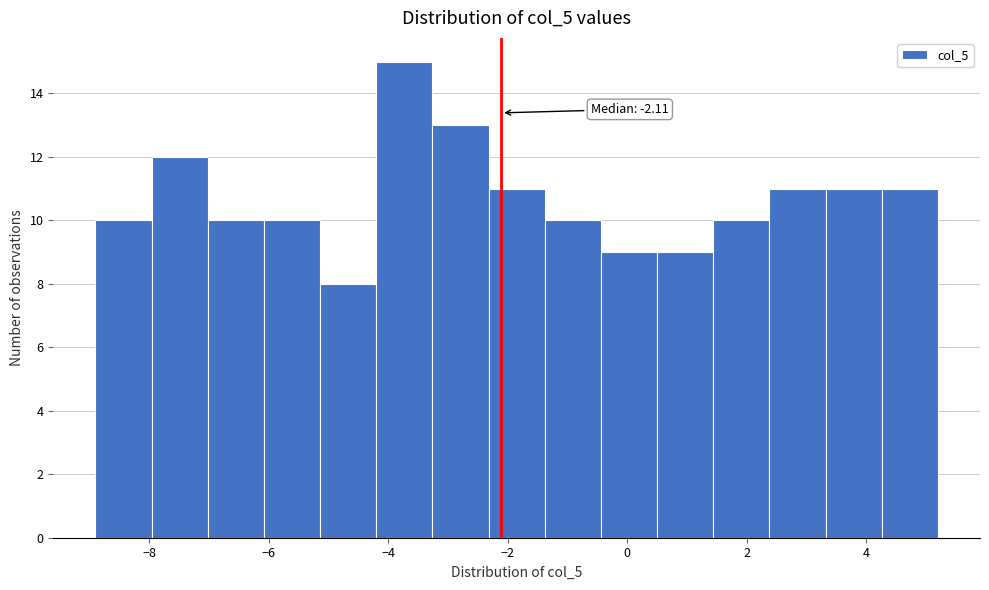

Over which range of the x-axis is the bar tallest?

-4.20 to -3.26